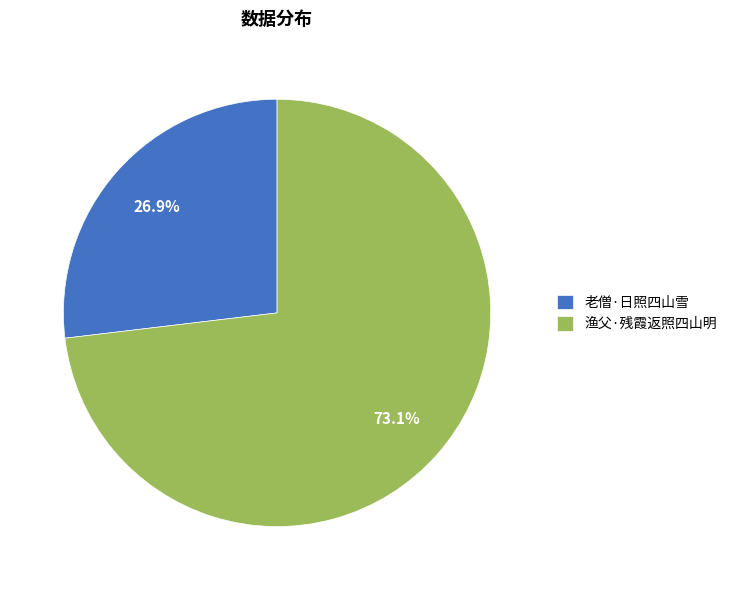

What percentage is the 老僧·日照四山雪 slice, to the nearest percent?

27%